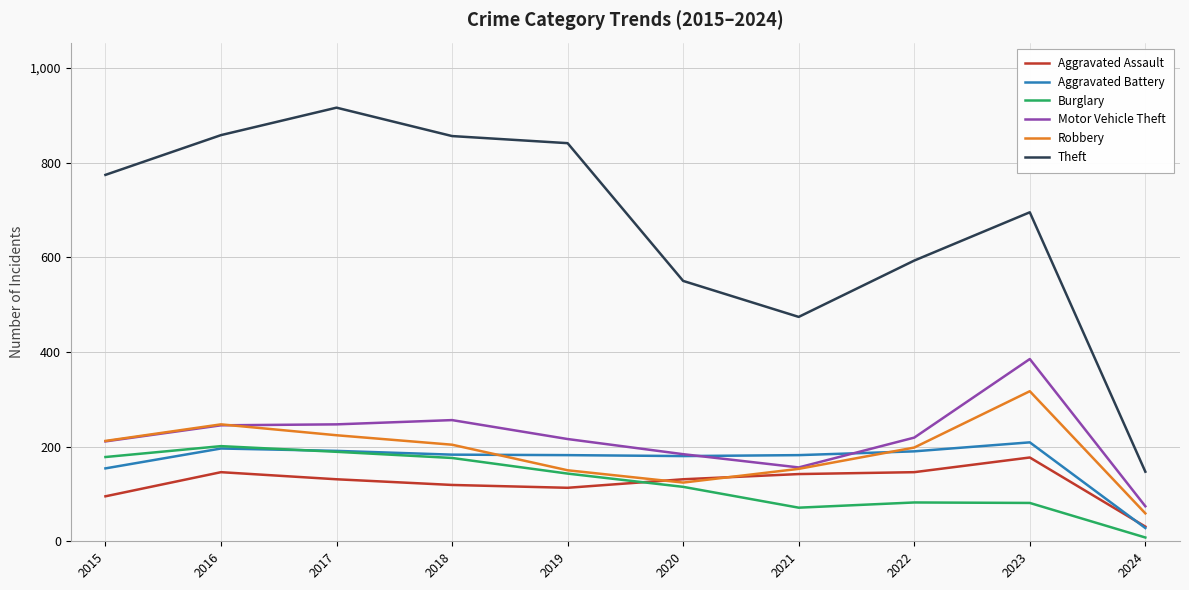

At which label does Robbery first exceed 204?

2015